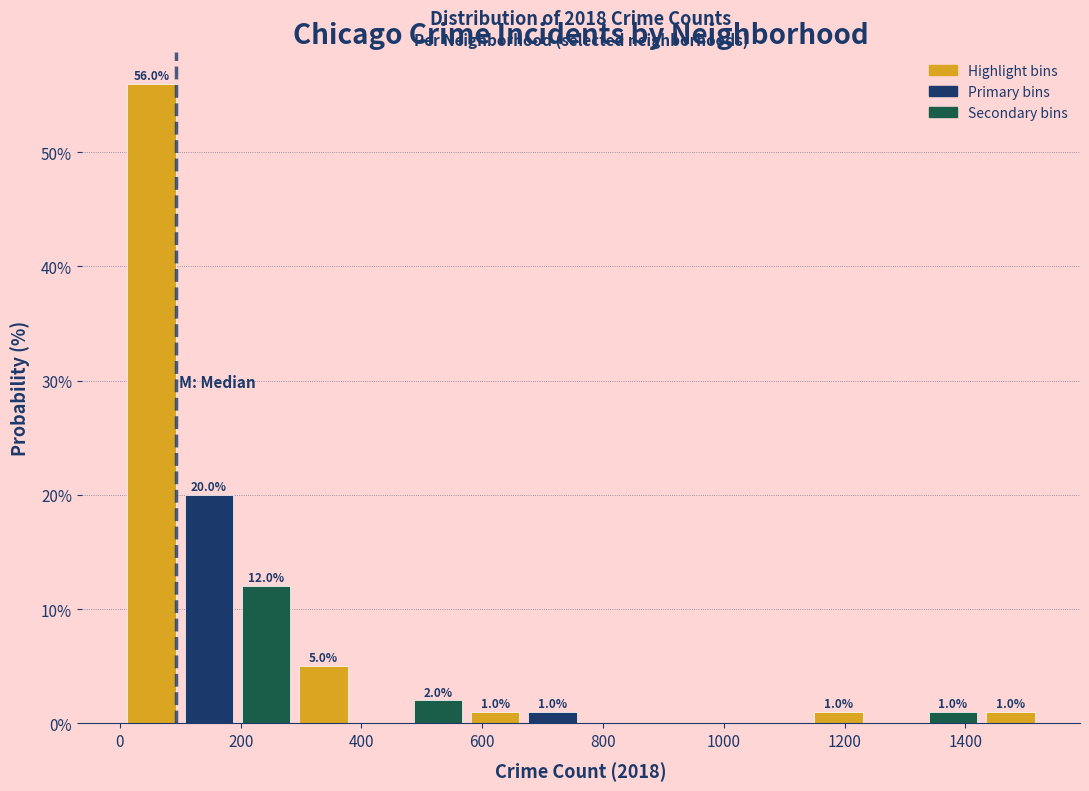

Over which range of the x-axis is the bar tallest?

0 to 100